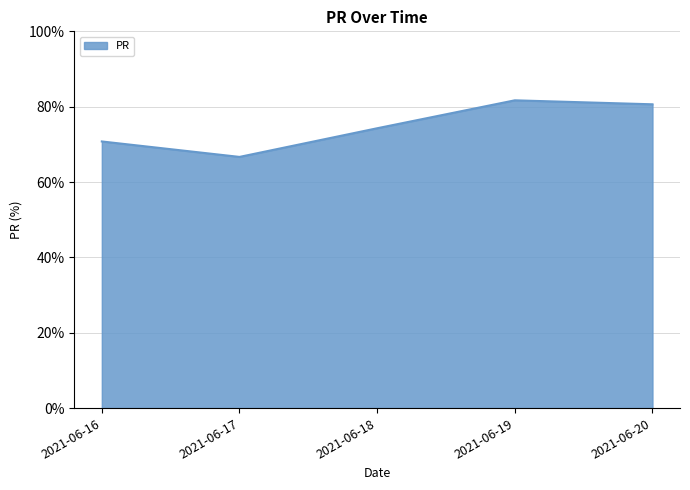

What is the greatest value displayed?

81.7